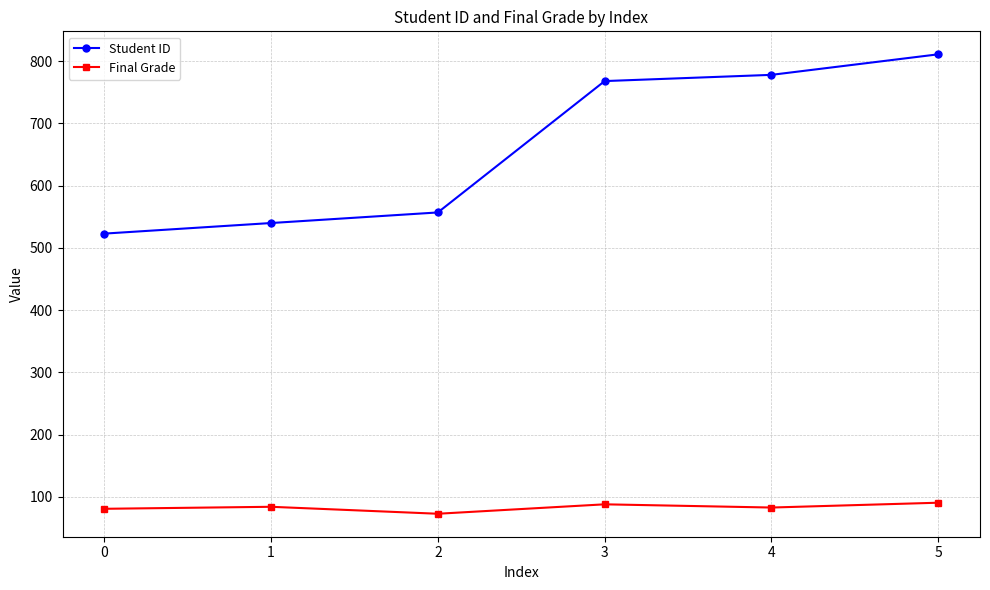

True or false: Final Grade has a value of 32.0 at 5.

False